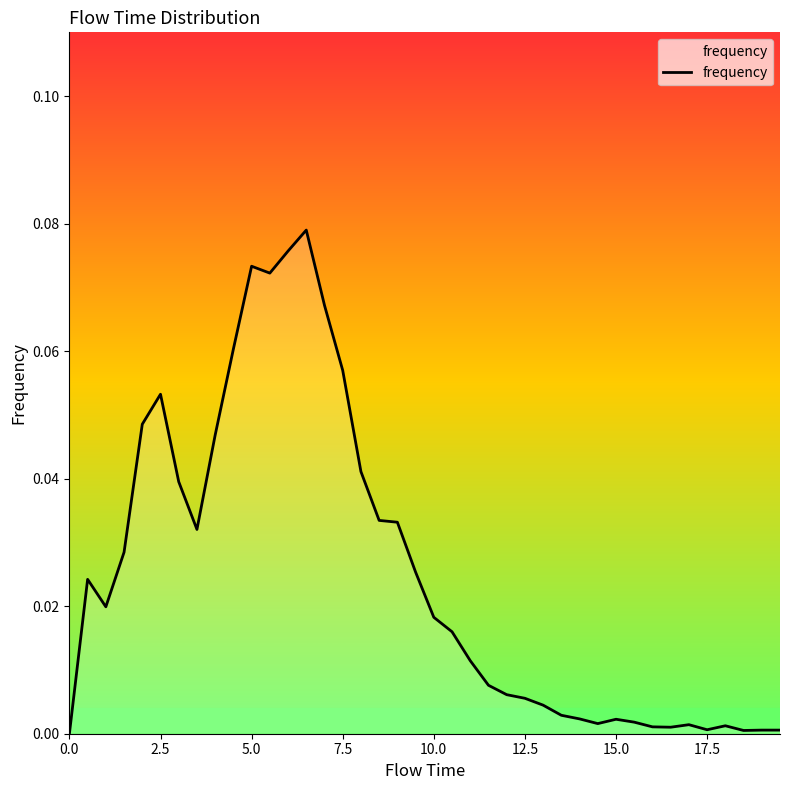

Does the chart display data point markers on the line(s)?

No